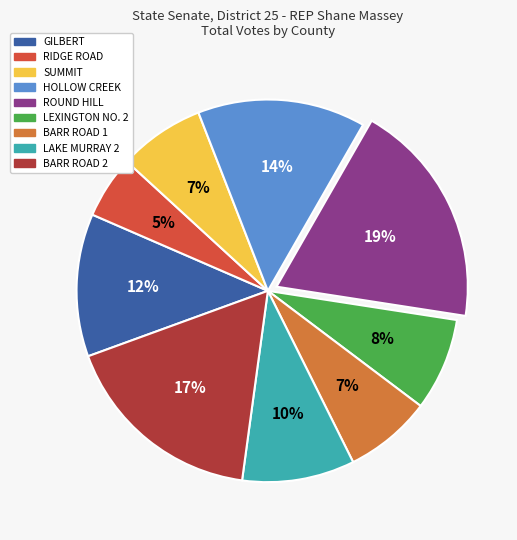

To the nearest percent, what percentage of the pie is ROUND HILL?

19%